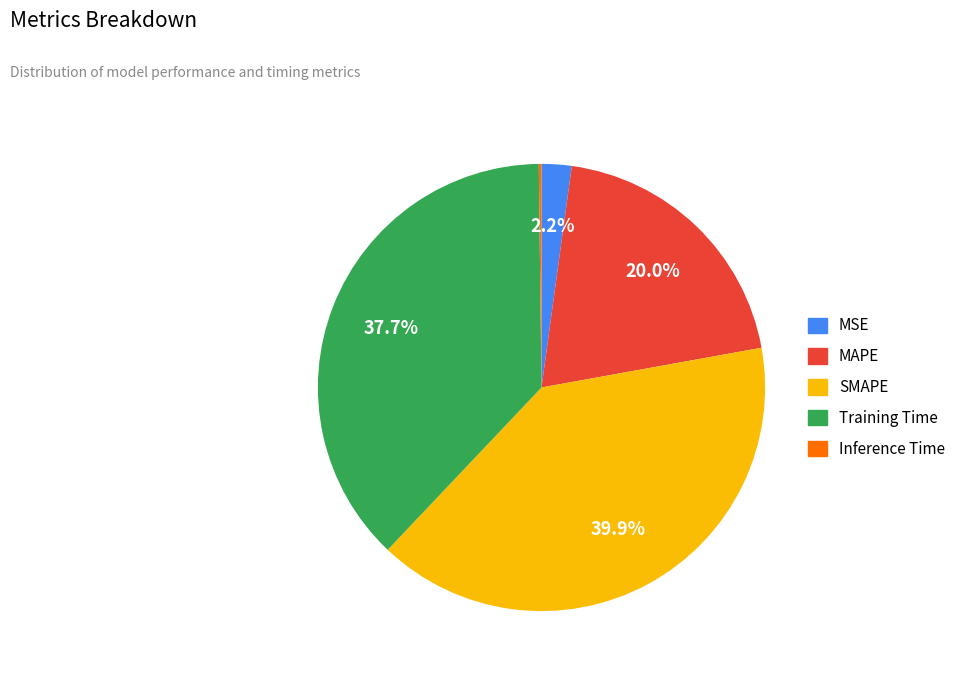

Is there a majority slice in this chart?

No